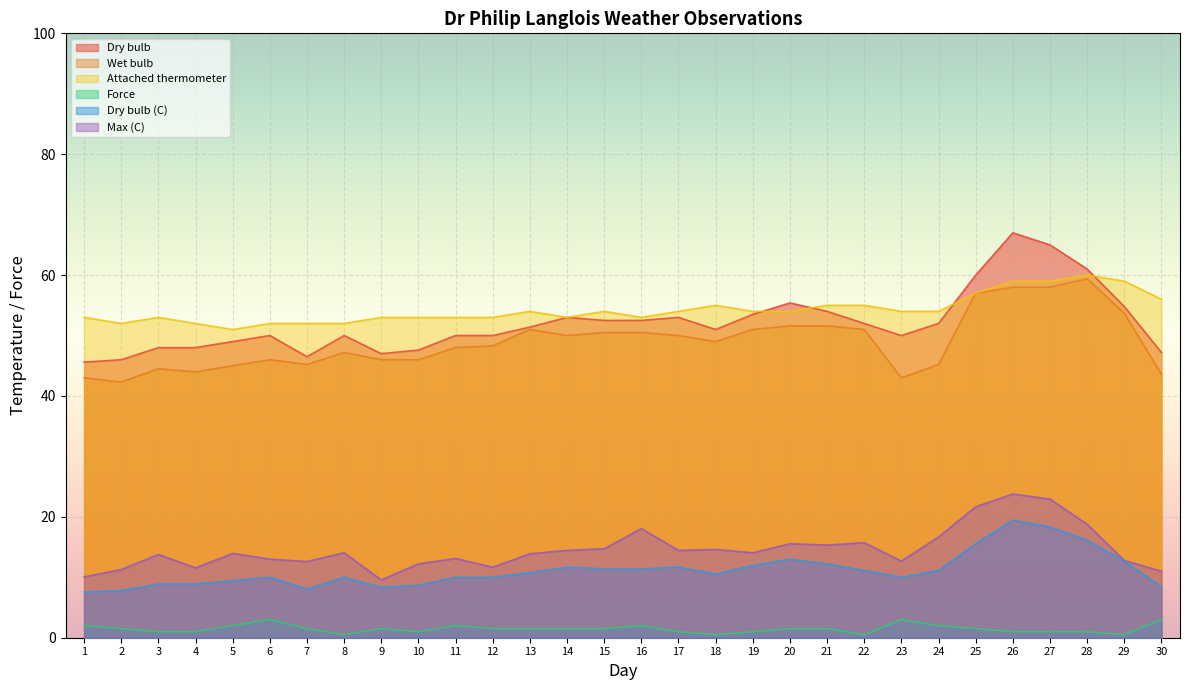

Where does the Dry bulb series first go above 51?

13